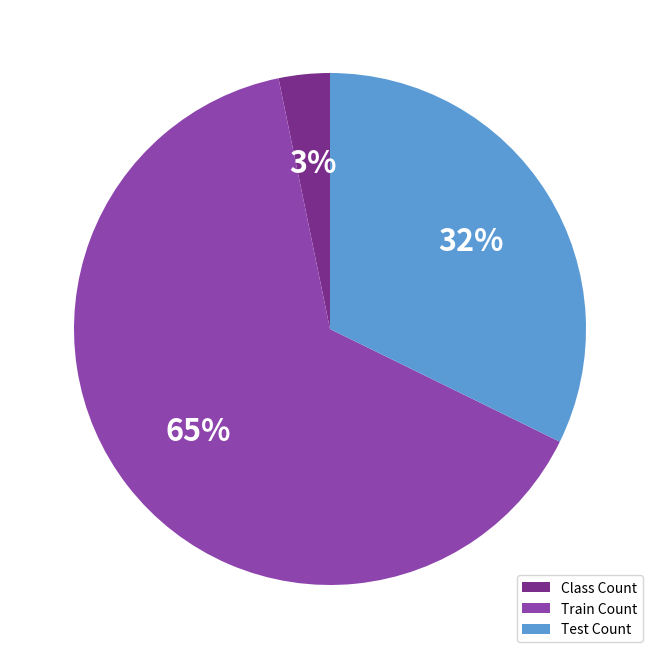

Between Test Count and Train Count, which is larger?

Train Count